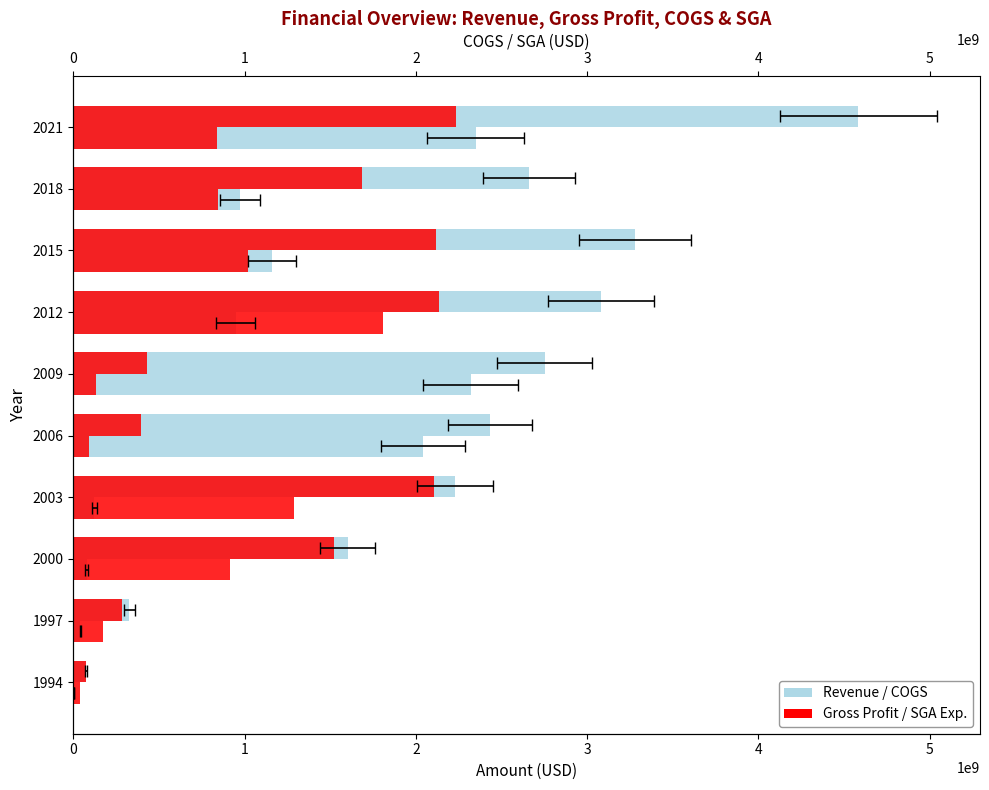

At how many categories does at least one series exceed 94330235?

9